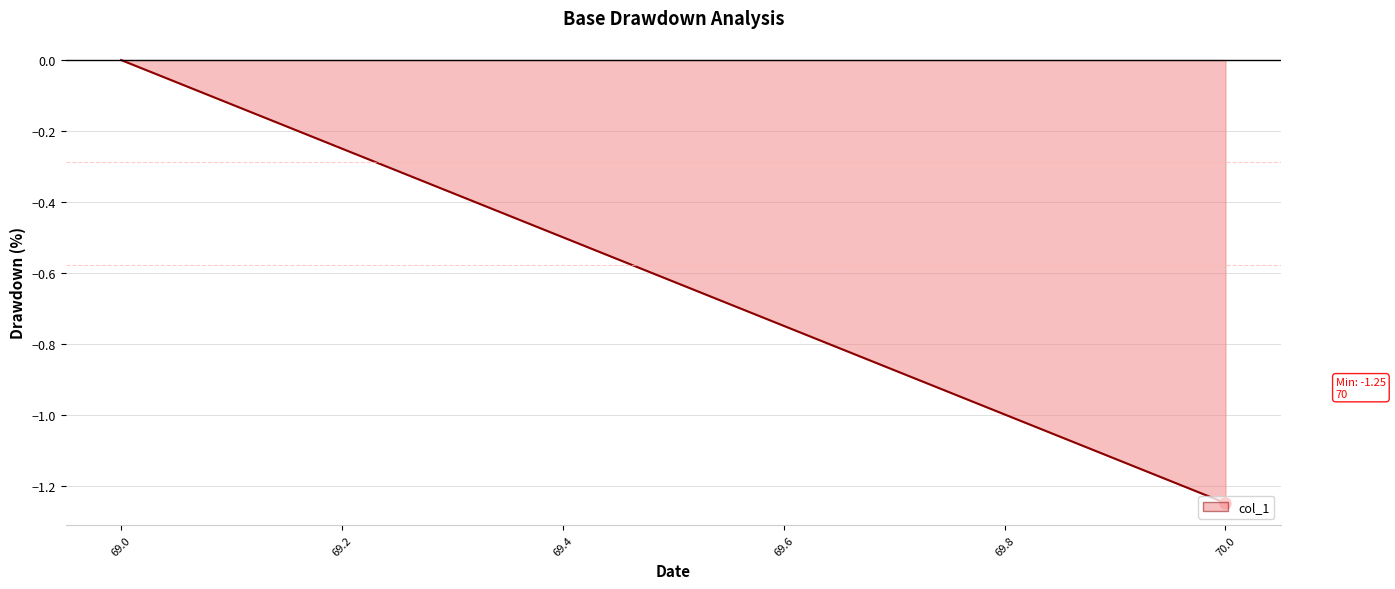

What is the sum of all values?

-1.2